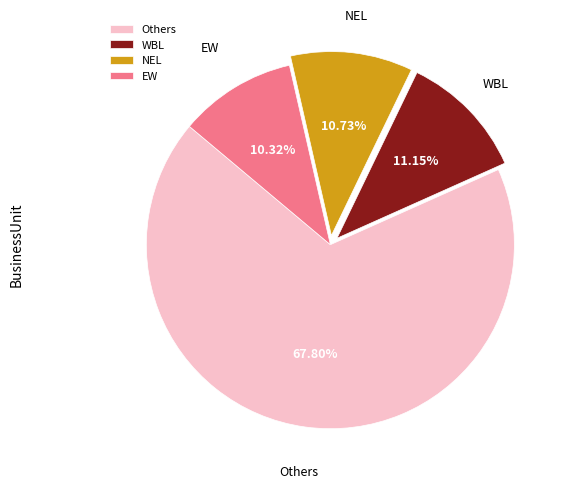

Combined, do EW and Others account for over 50%?

Yes